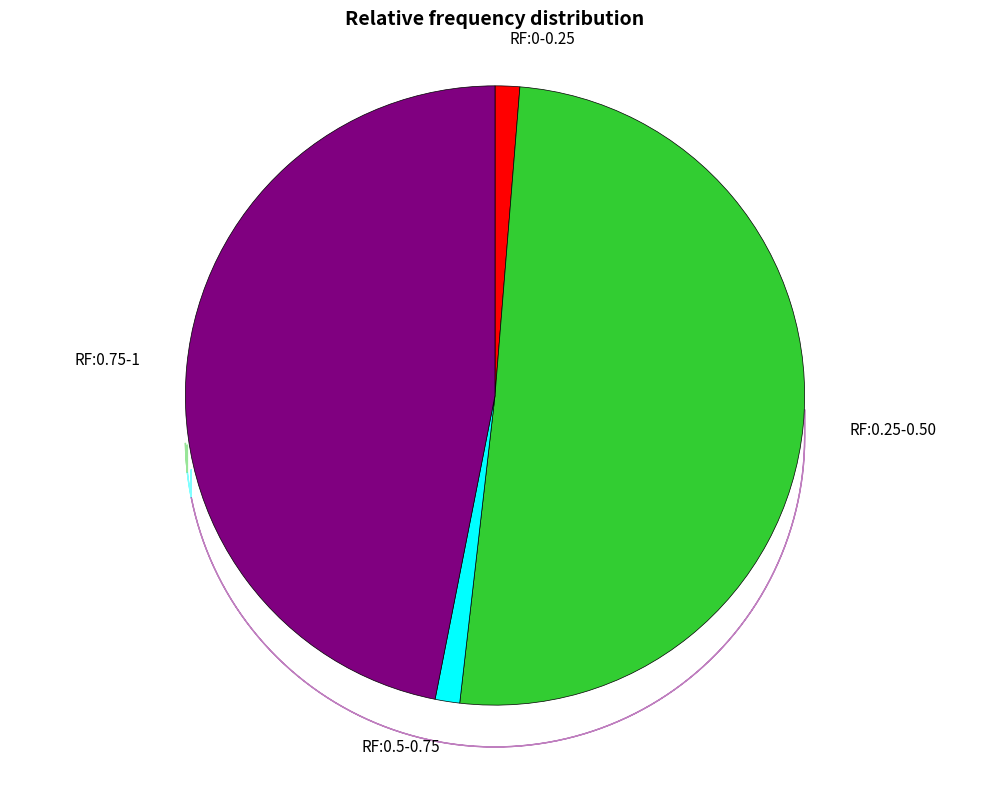

Count the number of slices in the pie.

4